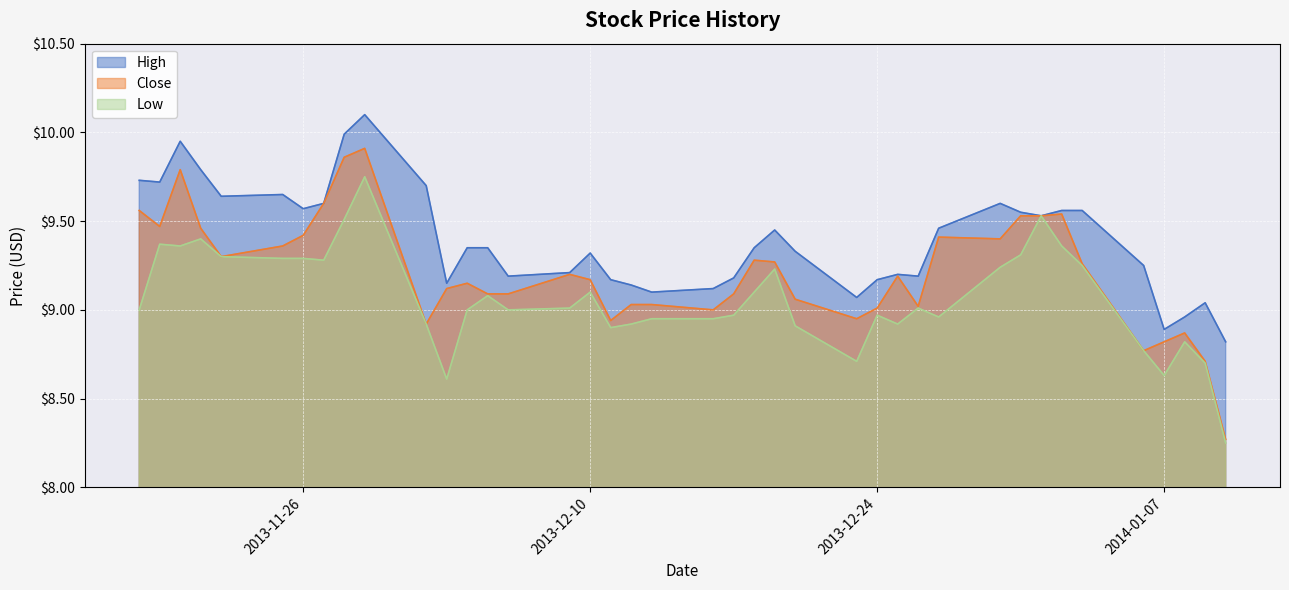

Reading right to left, what are all the values shown in this chart?

High: 2013-11-18=9.7	2013-11-19=9.7	2013-11-20=9.9	2013-11-21=9.8	2013-11-22=9.6	2013-11-25=9.7	2013-11-26=9.6	2013-11-27=9.6	2013-11-28=10.0	2013-11-29=10.1	2013-12-02=9.7	2013-12-03=9.2	2013-12-04=9.3	2013-12-05=9.3	2013-12-06=9.2	2013-12-09=9.2	2013-12-10=9.3	2013-12-11=9.2	2013-12-12=9.1	2013-12-13=9.1	2013-12-16=9.1	2013-12-17=9.2	2013-12-18=9.3	2013-12-19=9.4	2013-12-20=9.3	2013-12-23=9.1	2013-12-24=9.2	2013-12-25=9.2	2013-12-26=9.2	2013-12-27=9.5	2013-12-30=9.6	2013-12-31=9.6	2014-01-01=9.5	2014-01-02=9.6	2014-01-03=9.6	2014-01-06=9.2	2014-01-07=8.9	2014-01-08=9.0	2014-01-09=9.0	2014-01-10=8.8
Close: 2013-11-18=9.6	2013-11-19=9.5	2013-11-20=9.8	2013-11-21=9.5	2013-11-22=9.3	2013-11-25=9.4	2013-11-26=9.4	2013-11-27=9.6	2013-11-28=9.9	2013-11-29=9.9	2013-12-02=8.9	2013-12-03=9.1	2013-12-04=9.2	2013-12-05=9.1	2013-12-06=9.1	2013-12-09=9.2	2013-12-10=9.2	2013-12-11=8.9	2013-12-12=9.0	2013-12-13=9.0	2013-12-16=9.0	2013-12-17=9.1	2013-12-18=9.3	2013-12-19=9.3	2013-12-20=9.1	2013-12-23=8.9	2013-12-24=9.0	2013-12-25=9.2	2013-12-26=9.0	2013-12-27=9.4	2013-12-30=9.4	2013-12-31=9.5	2014-01-01=9.5	2014-01-02=9.5	2014-01-03=9.3	2014-01-06=8.8	2014-01-07=8.8	2014-01-08=8.9	2014-01-09=8.7	2014-01-10=8.3
Low: 2013-11-18=9.0	2013-11-19=9.4	2013-11-20=9.4	2013-11-21=9.4	2013-11-22=9.3	2013-11-25=9.3	2013-11-26=9.3	2013-11-27=9.3	2013-11-28=9.5	2013-11-29=9.8	2013-12-02=8.9	2013-12-03=8.6	2013-12-04=9.0	2013-12-05=9.1	2013-12-06=9.0	2013-12-09=9.0	2013-12-10=9.1	2013-12-11=8.9	2013-12-12=8.9	2013-12-13=8.9	2013-12-16=8.9	2013-12-17=9.0	2013-12-18=9.1	2013-12-19=9.2	2013-12-20=8.9	2013-12-23=8.7	2013-12-24=9.0	2013-12-25=8.9	2013-12-26=9.0	2013-12-27=9.0	2013-12-30=9.2	2013-12-31=9.3	2014-01-01=9.5	2014-01-02=9.4	2014-01-03=9.2	2014-01-06=8.8	2014-01-07=8.6	2014-01-08=8.8	2014-01-09=8.7	2014-01-10=8.2